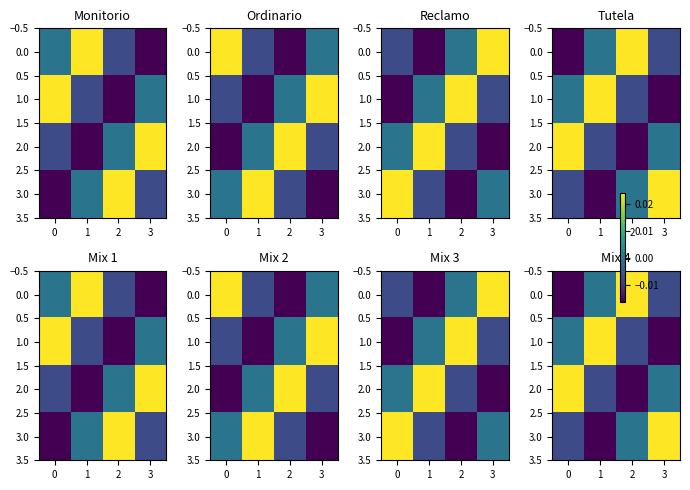

How many data points does each series have?

4